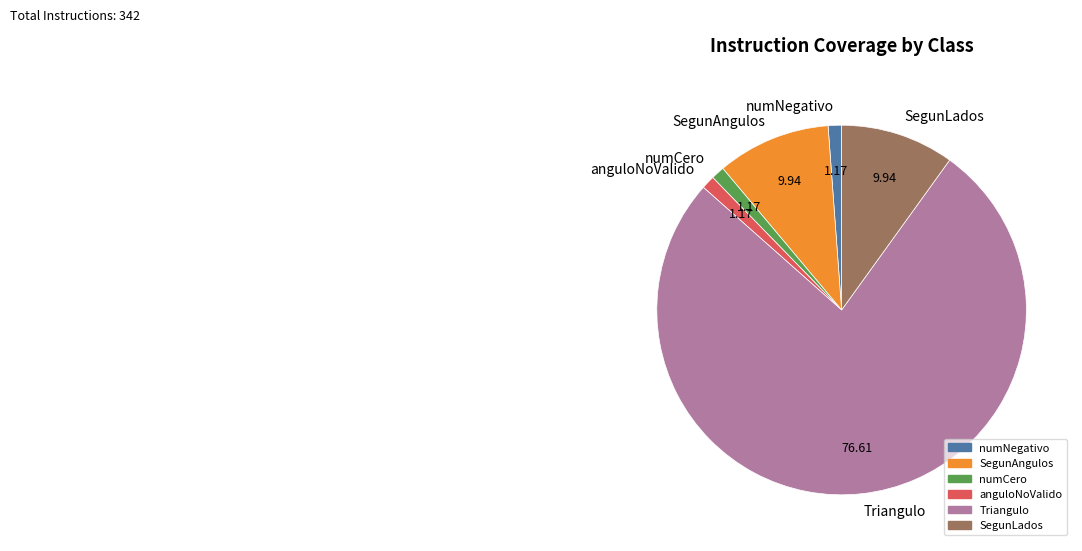

Is there a majority slice in this chart?

Yes